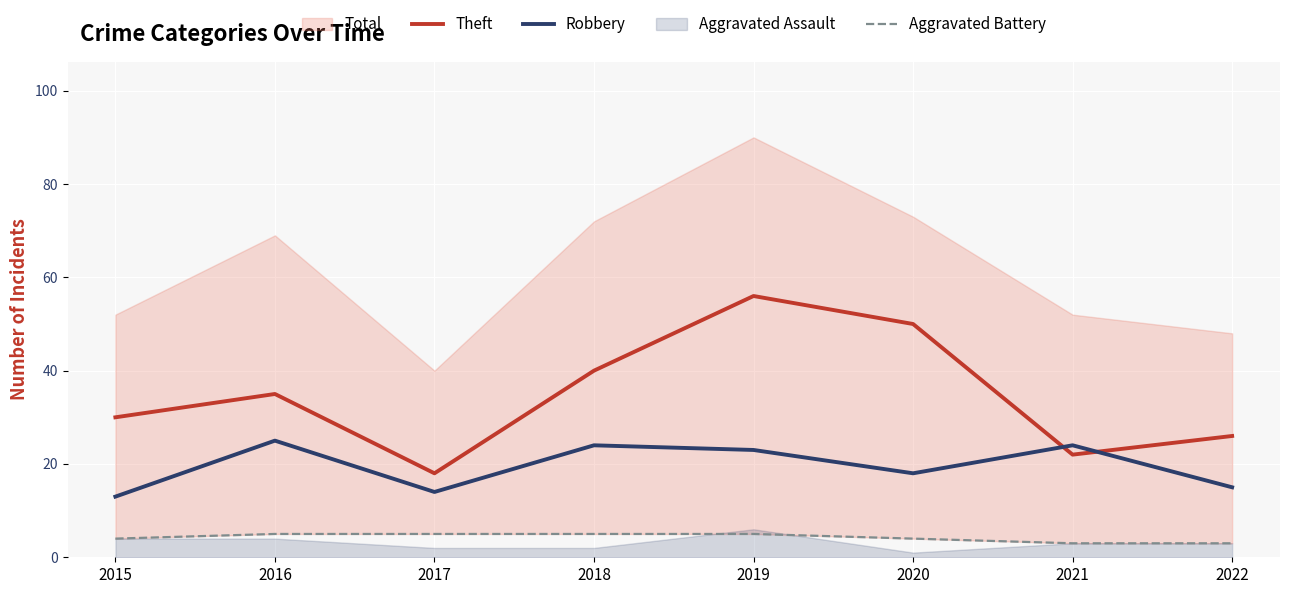

Rank the categories by Theft value from lowest to highest.

2017, 2021, 2022, 2015, 2016, 2018, 2020, 2019